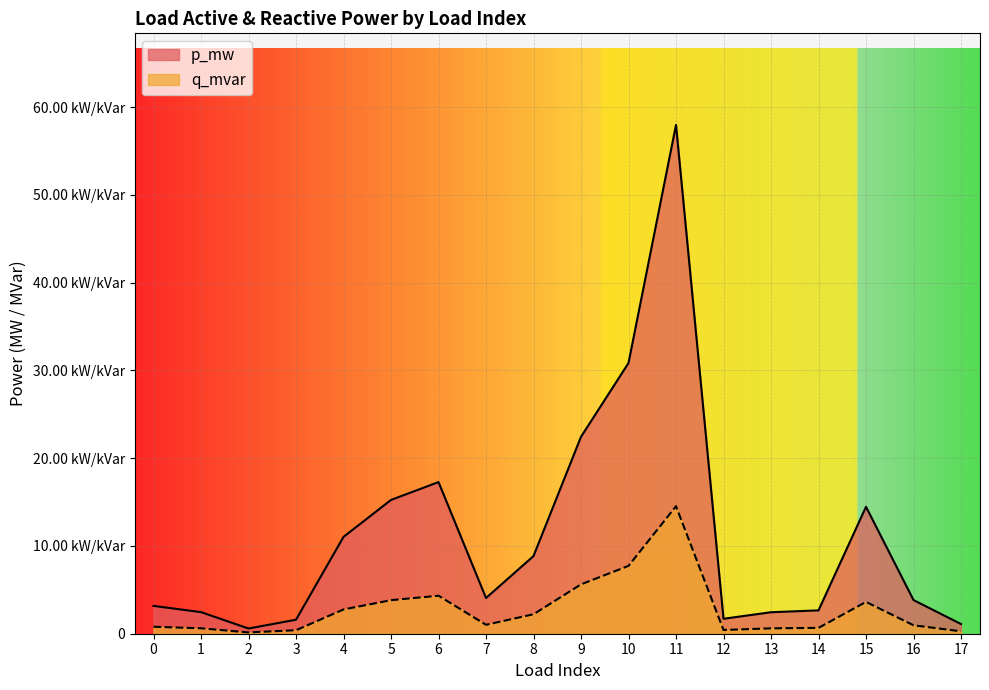

True or false: q_mvar and p_mw intersect in this chart.

False